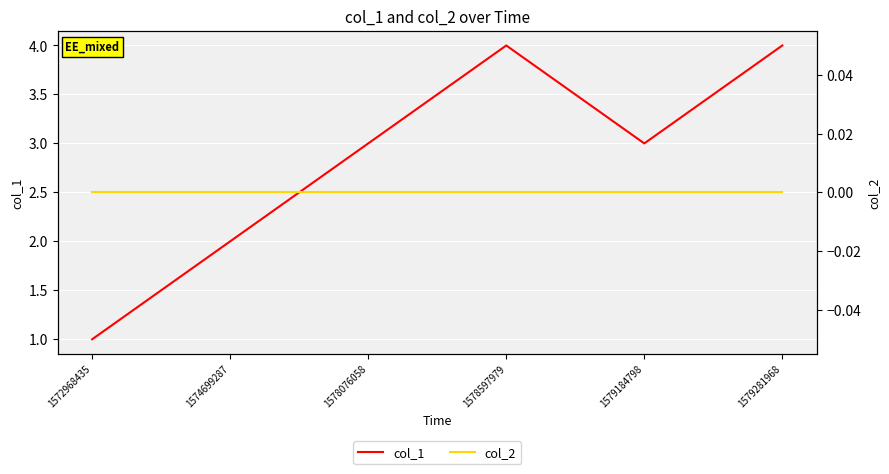

Reading left to right, transcribe all the data shown in this chart.

col_1: 1572968435=1	1574699287=2	1578076058=3	1578597979=4	1579184798=3	1579281968=4
col_2: 1572968435=0	1574699287=0	1578076058=0	1578597979=0	1579184798=0	1579281968=0